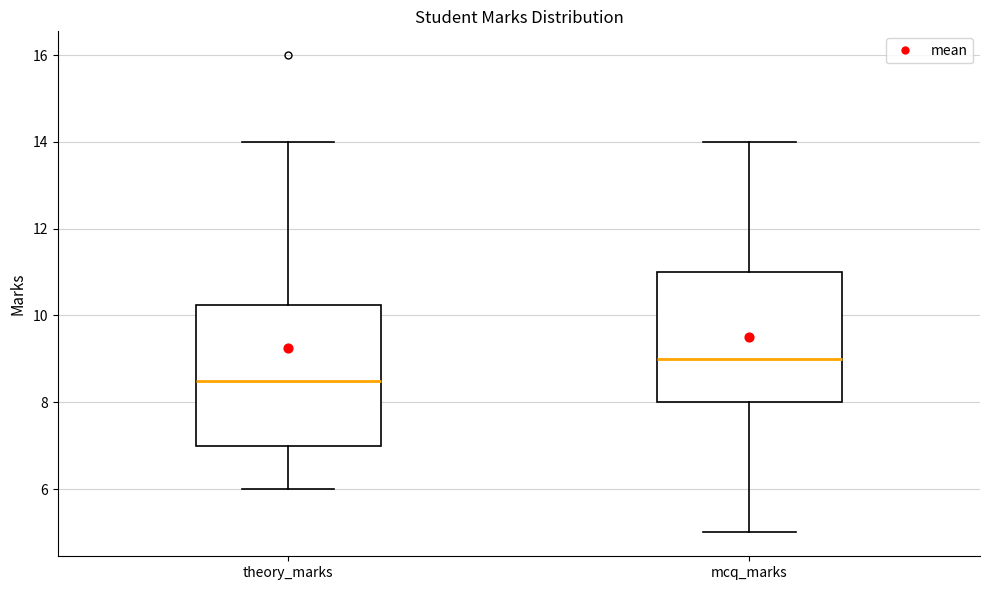

Reading left to right, read every box against the y-axis: the position of its median line, the range the box covers, and the ends of its whiskers. The values are not printed on the chart, so give them approximately, as read against the axis.

theory_marks: median 8.6, box 7.0 to 10.2, whiskers 6.0 to 14.0
mcq_marks: median 9.0, box 8.0 to 11.0, whiskers 5.0 to 14.0